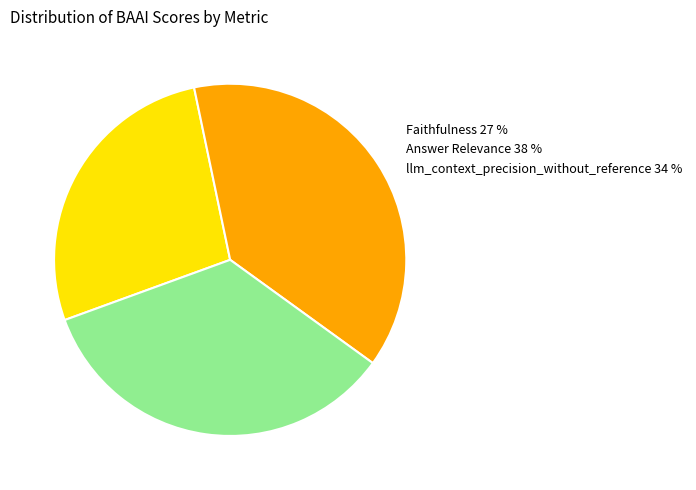

Count the number of slices in the pie.

3